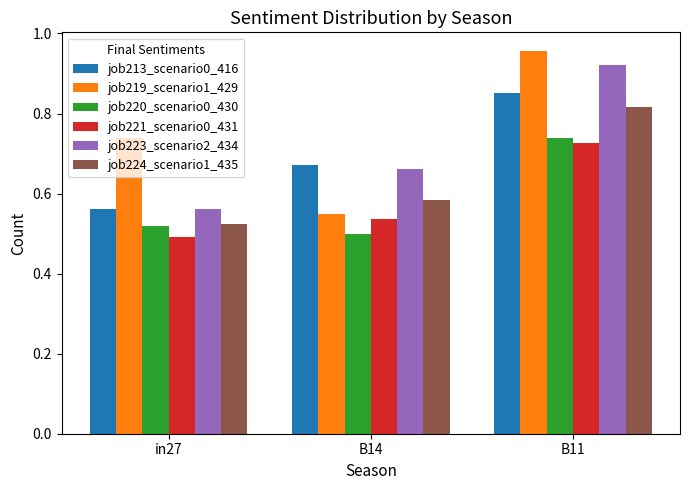

At which category does the chart reach its peak across all series?

B11